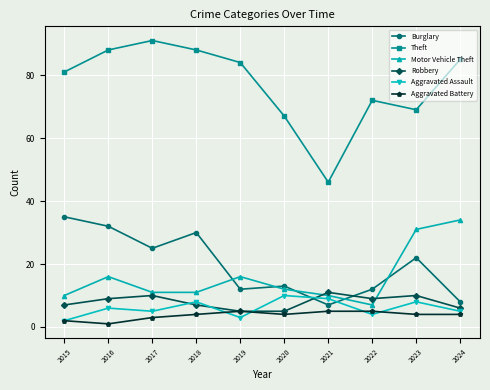

True or false: Burglary has a value of 3 at 2020.

False